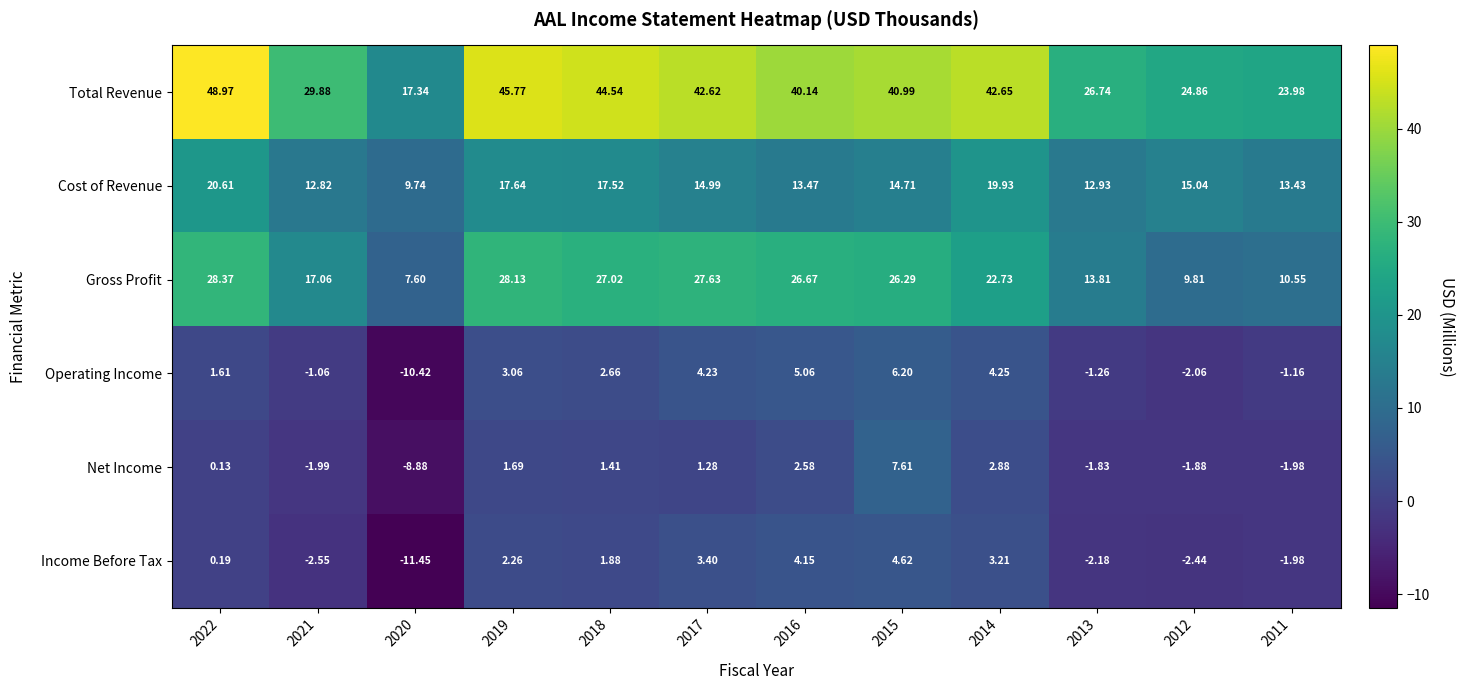

Is the value of Total Revenue at 2021 greater than the value of Operating Income at 2019?

Yes